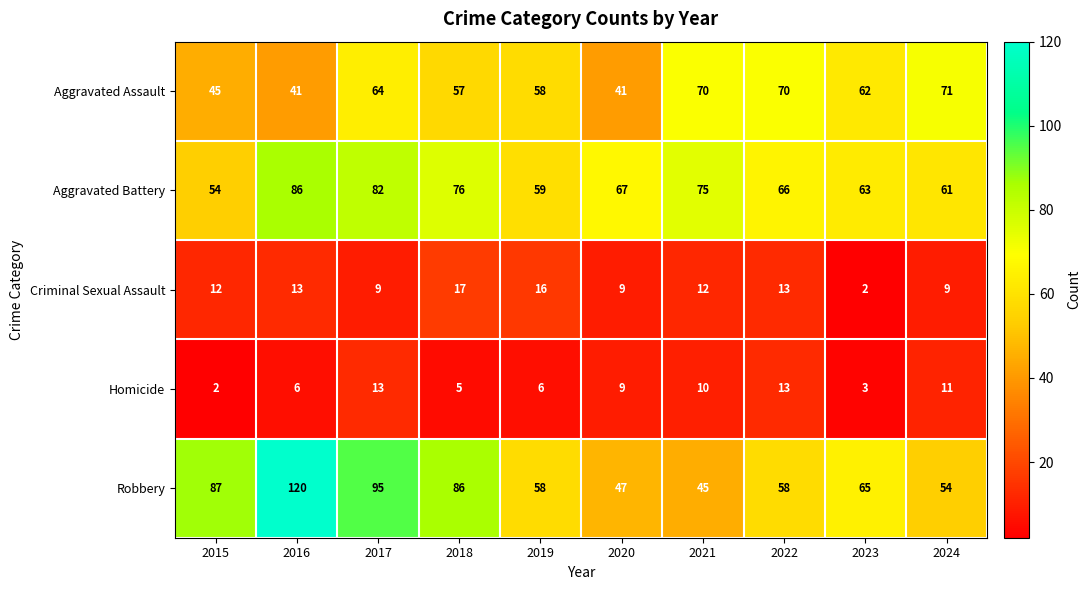

What is the sum of all Aggravated Battery values?

689